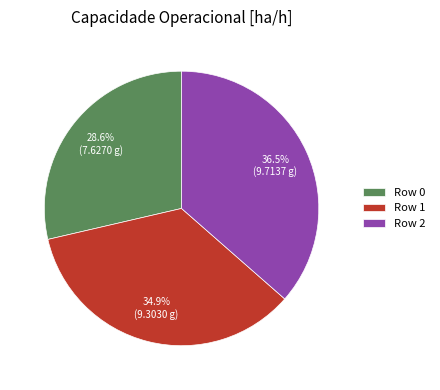

Count the number of slices in the pie.

3